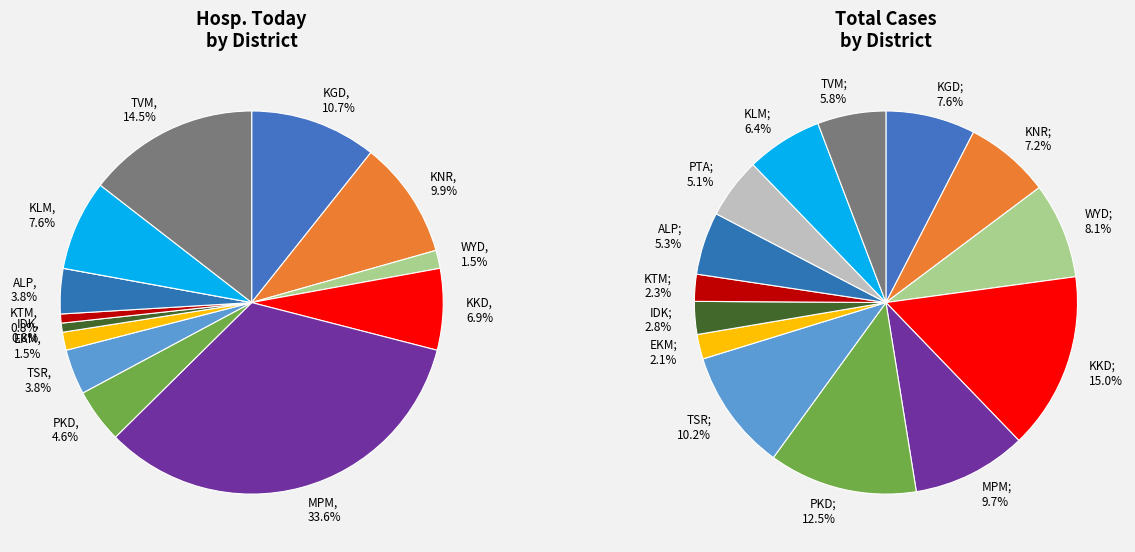

To the nearest percent, what percentage of the pie is EKM?

2%